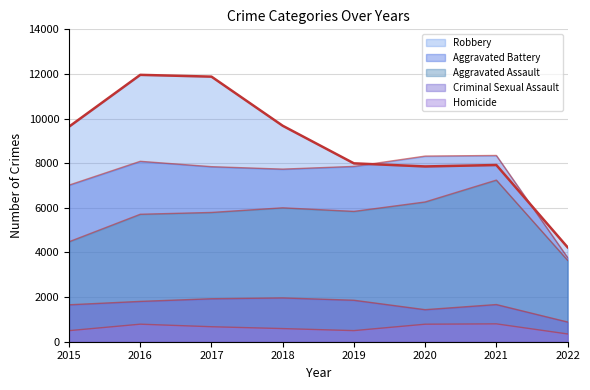

What is the average value of the Criminal Sexual Assault series?

1649